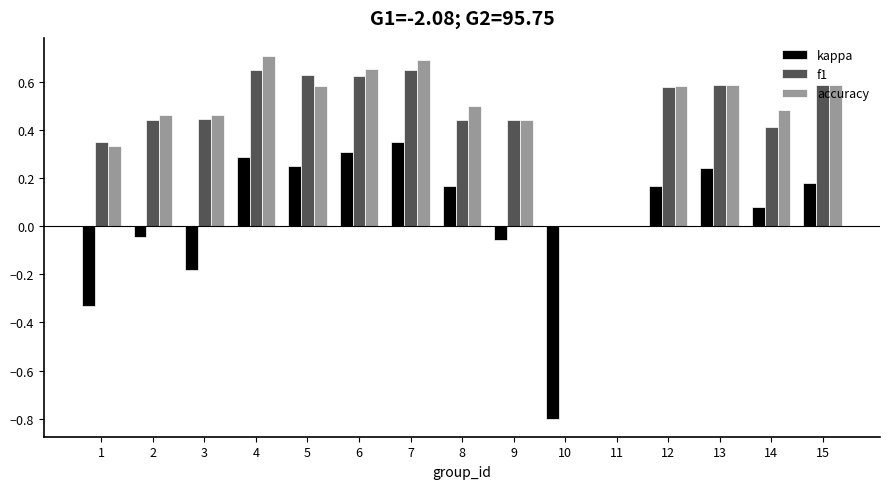

Is the value of kappa at 5 greater than the value of f1 at 11?

Yes